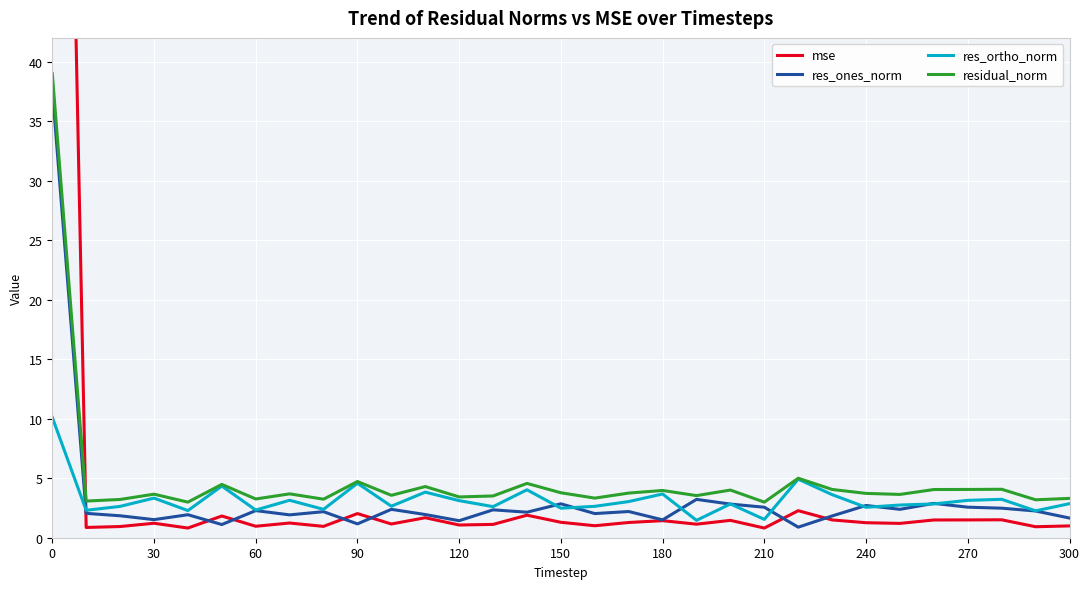

True or false: res_ones_norm has more than 1 points higher than both neighbors.

True